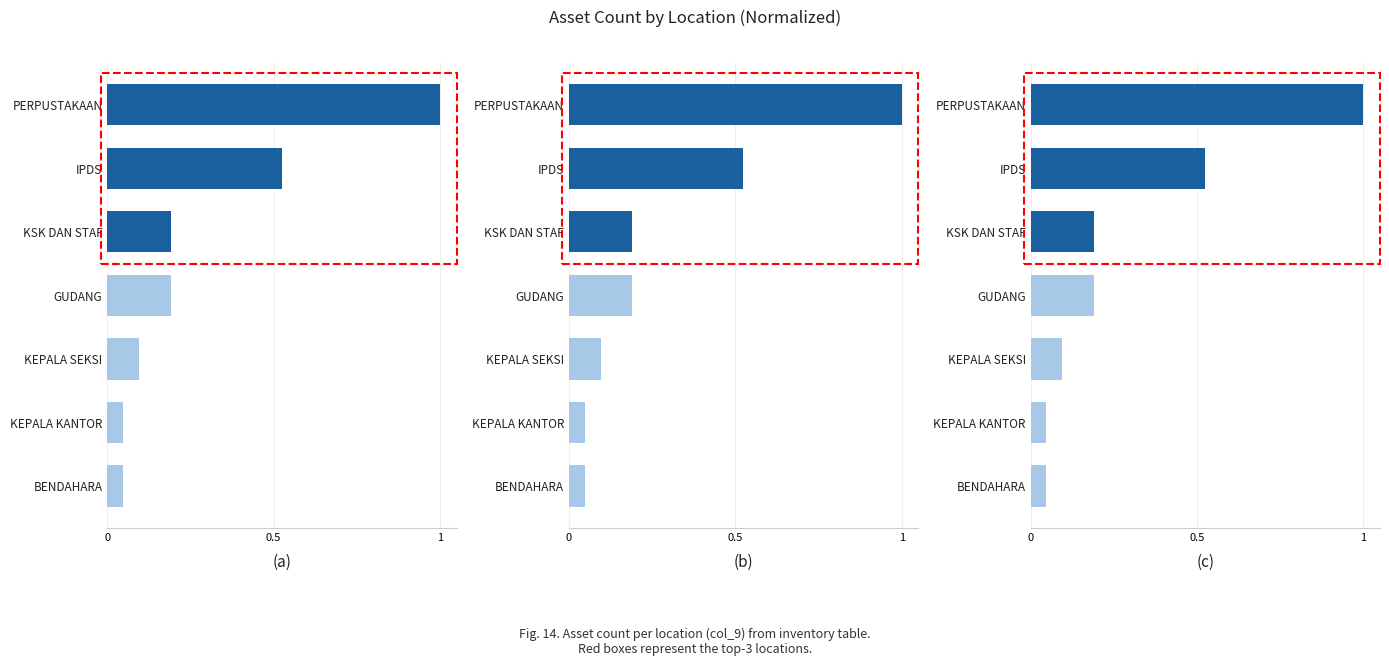

Is it true that the value at GUDANG is 0.2?

True